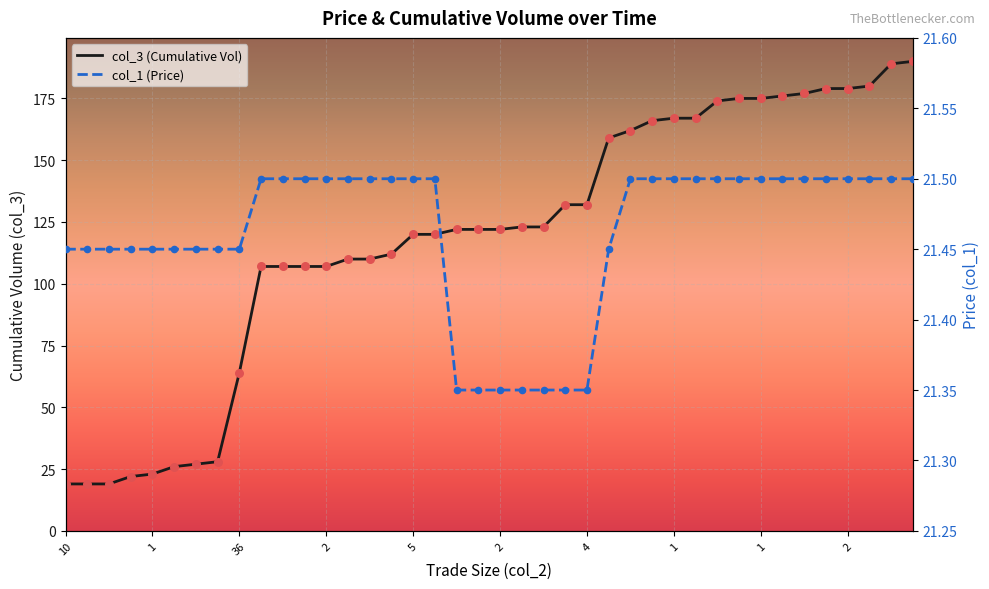

What are all the series names shown in the legend?

col_3 (Cumulative Vol), col_1 (Price)